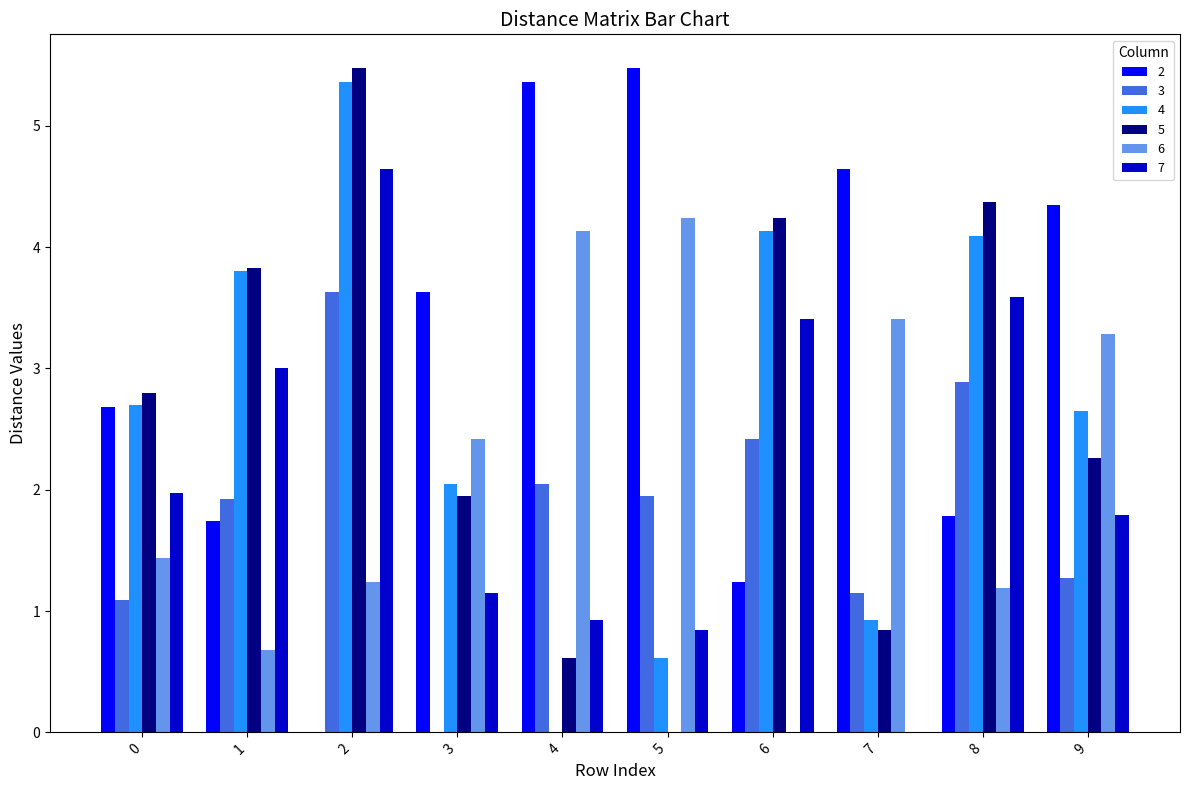

Are the bars grouped side by side (vs. stacked)?

Yes